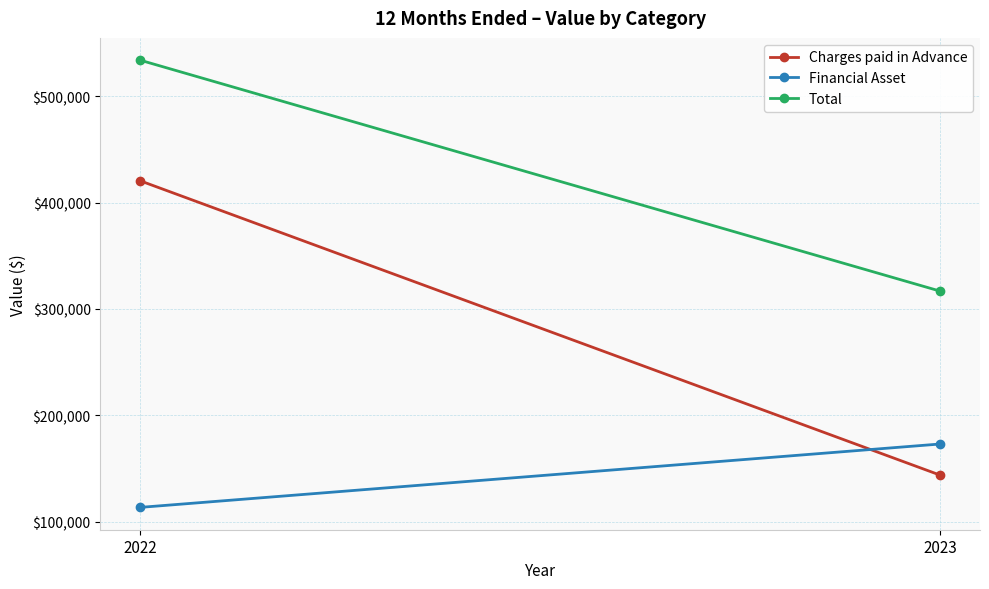

Between 2023 and 2022, which is larger?

2022